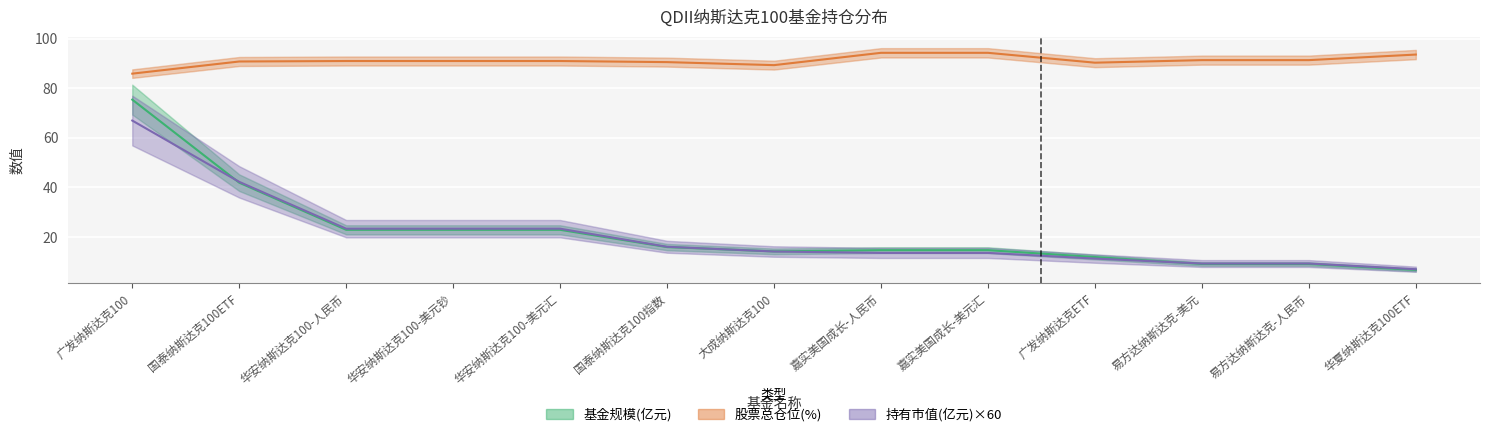

What is the spread (max minus min) of values at 国泰纳斯达克100指数?

74.6